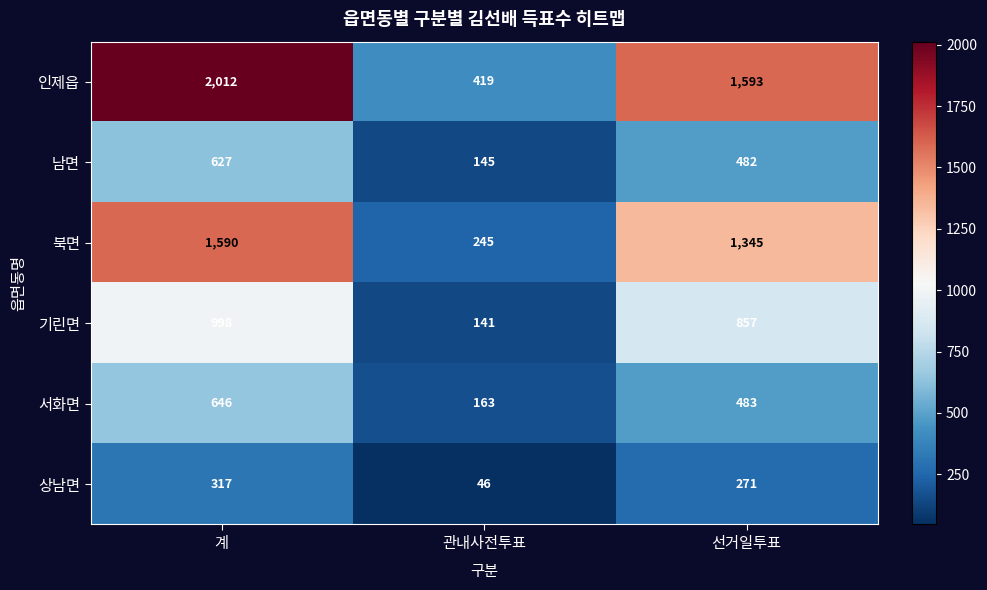

What is the sum of all 상남면 values?

634